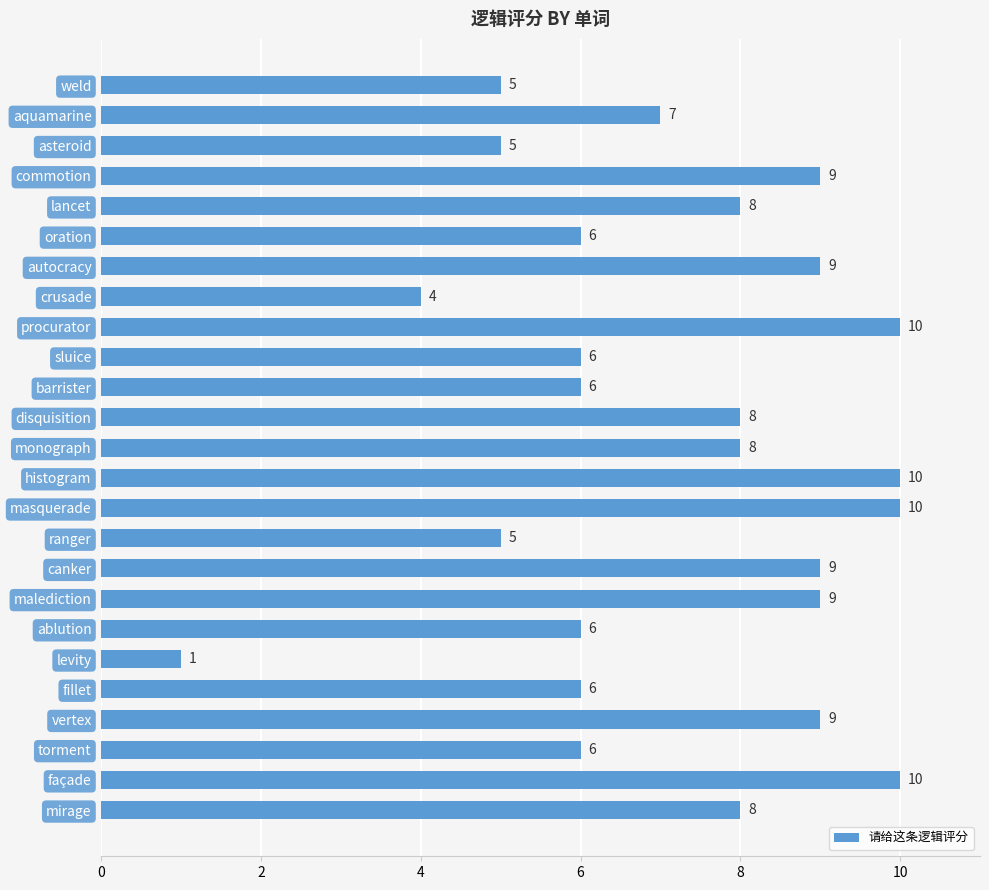

How many bars are there in total?

25